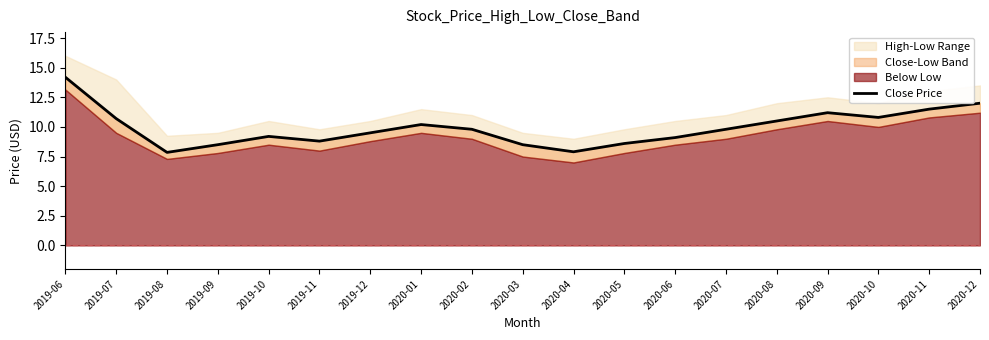

What is the difference between the maximum and minimum values?

6.3